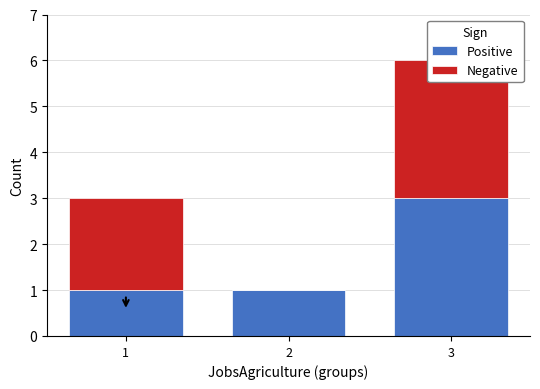

What is the difference between the Negative values at 1 and 3?

1